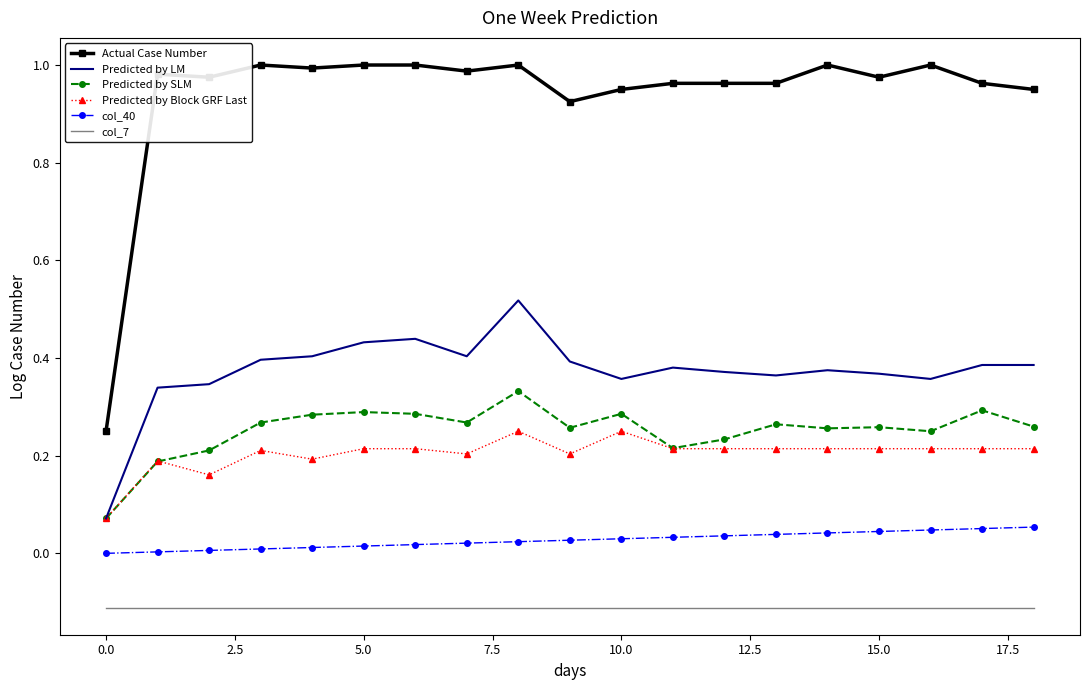

Count the number of data series in this chart.

6